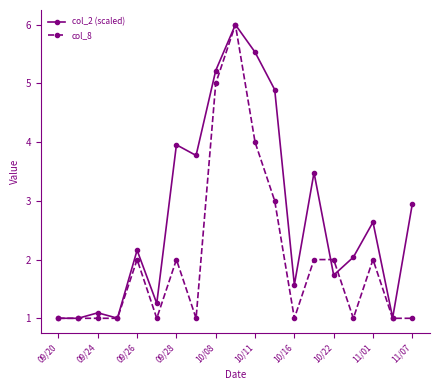

How many lines are shown in the chart?

2